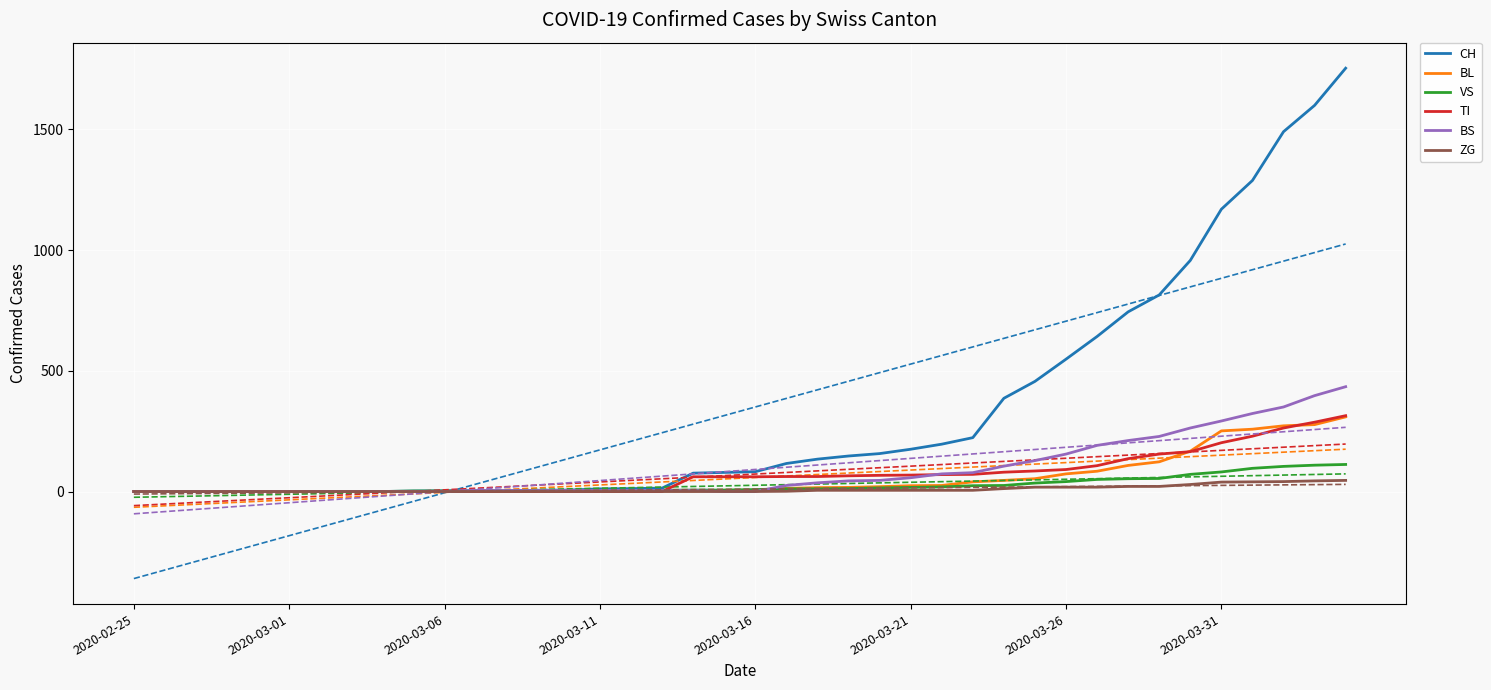

The value of CH at 2020-03-01 is 0. True or false?

True